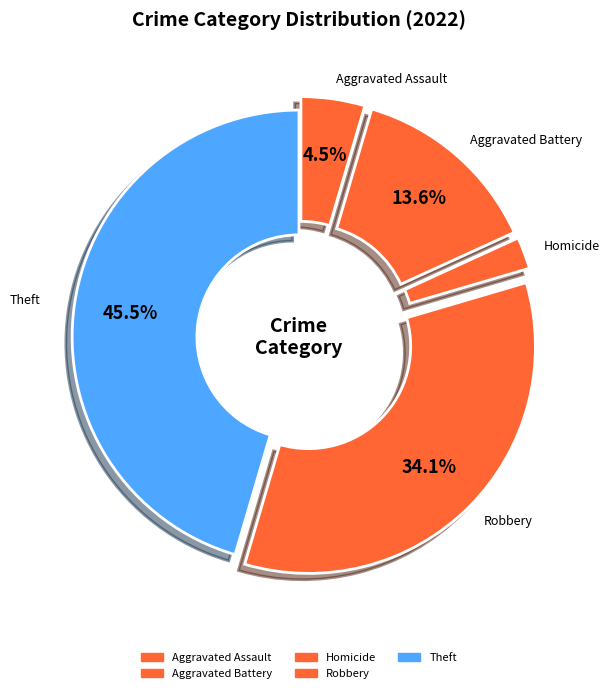

Count the number of slices in the pie.

5